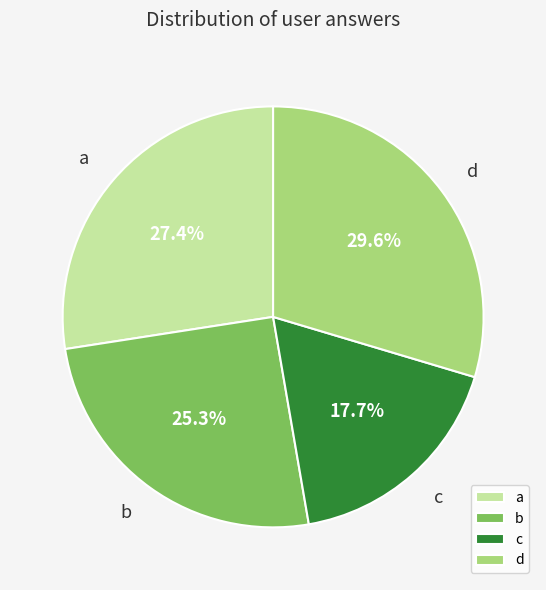

Do a and c together represent more than half of the pie?

No